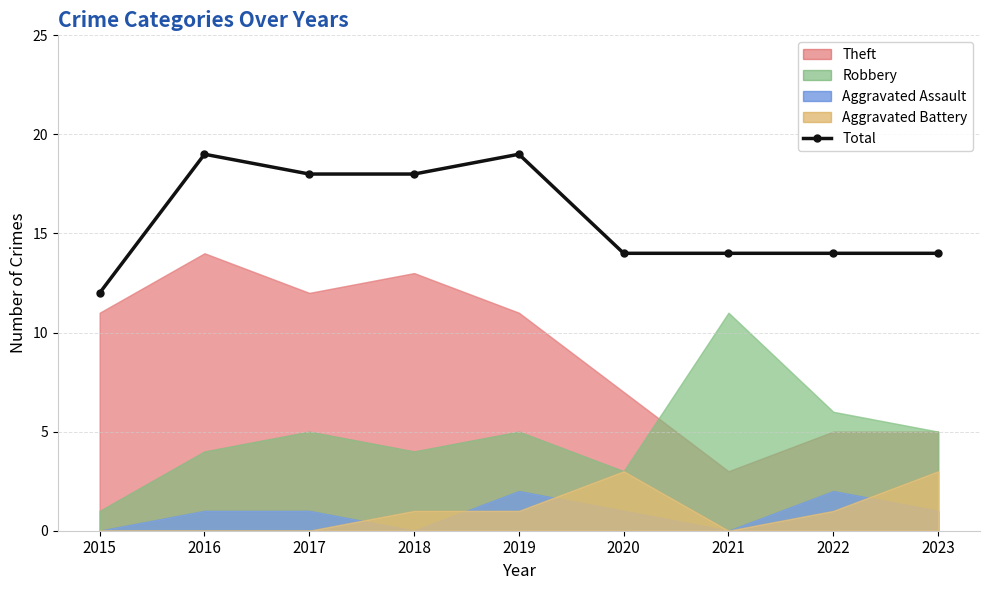

What is the greatest value displayed?

19